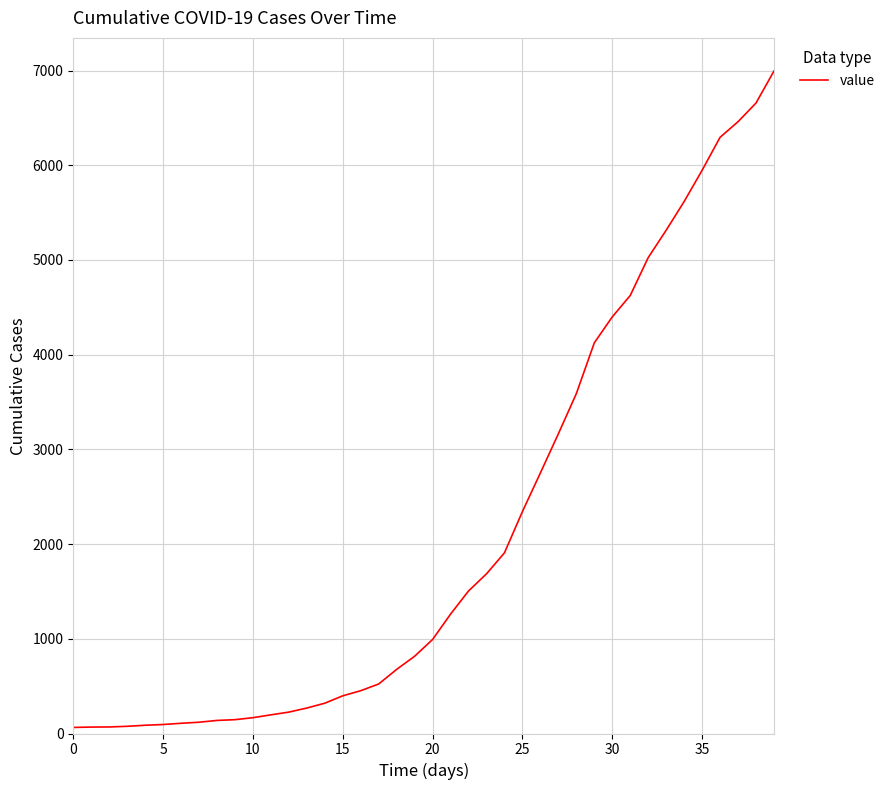

What is the greatest value displayed?

6995